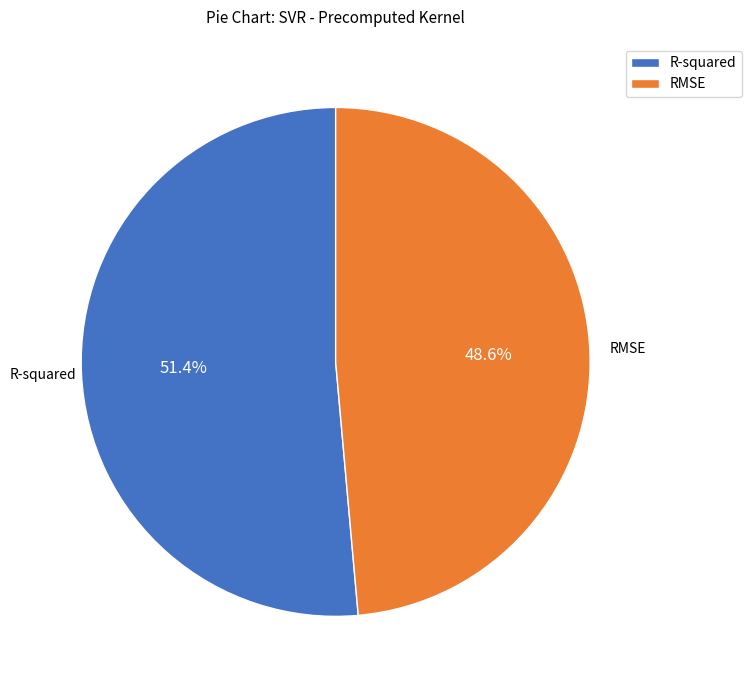

To the nearest percent, what is the difference between the largest and smallest slice percentages?

3%